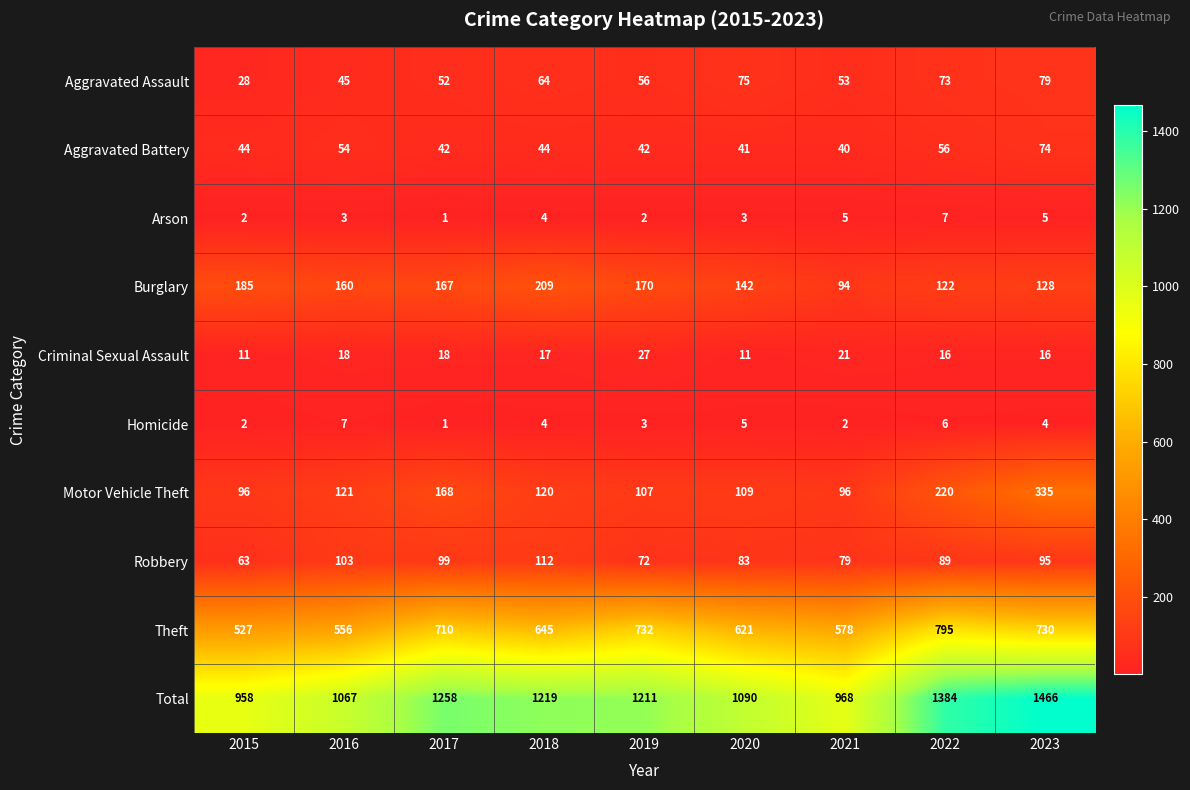

What is the difference between the maximum and minimum values in the Theft series?

268